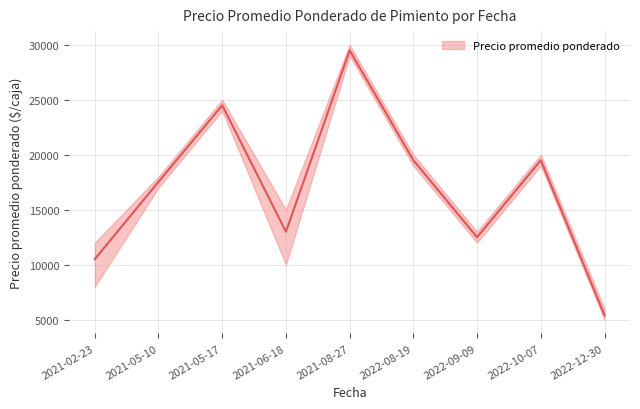

Does the chart have visible grid lines?

Yes